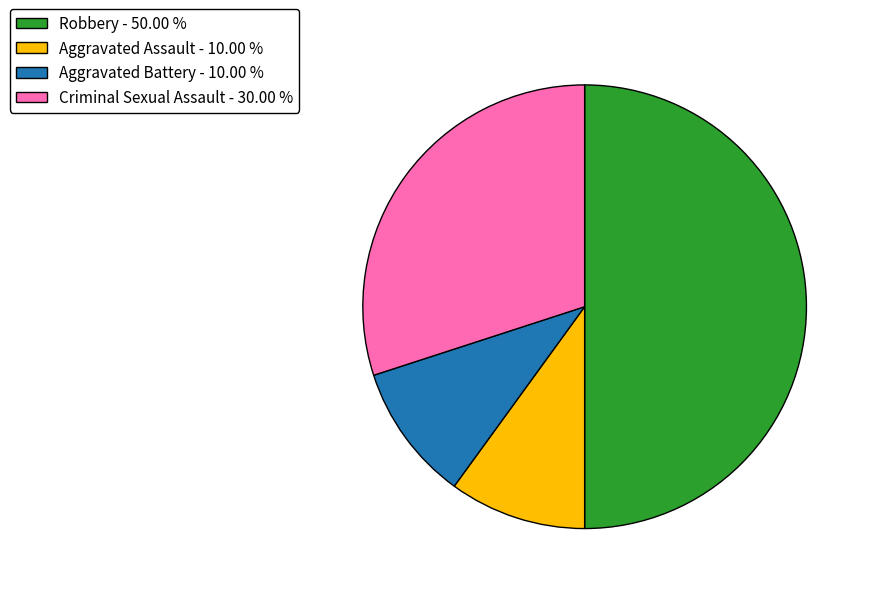

Approximately how many times larger is the value at Criminal Sexual Assault compared to Aggravated Assault?

3.0